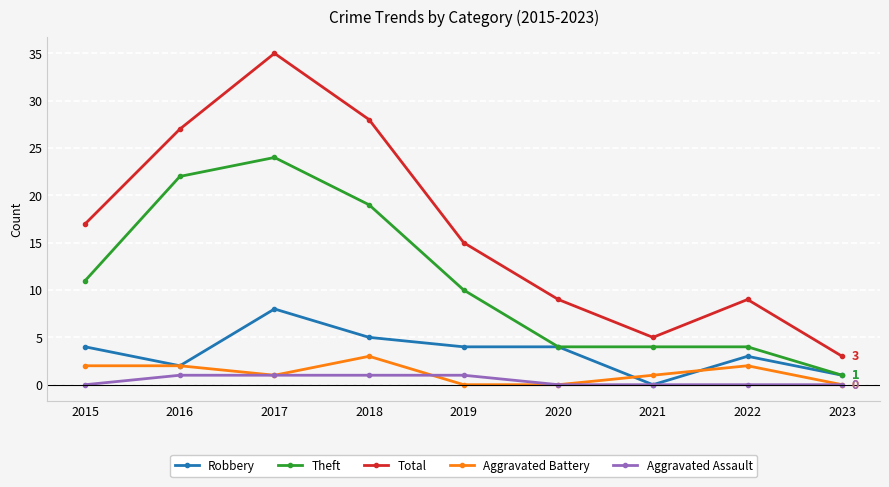

At which category does Robbery reach its first local valley?

2016